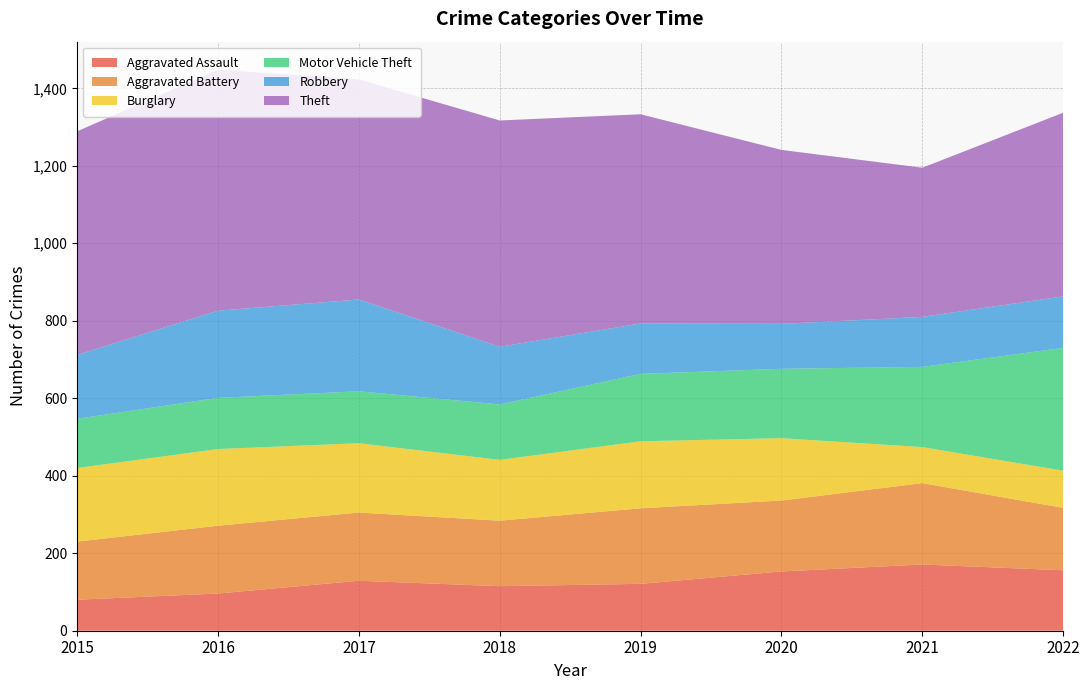

Reading left to right, list all the values displayed in this chart.

Aggravated Assault: 80	96	129	115	121	153	171	156
Aggravated Battery: 150	175	176	169	195	183	210	161
Burglary: 190	198	179	157	173	161	93	96
Motor Vehicle Theft: 127	132	134	143	174	179	207	317
Robbery: 165	225	237	149	130	116	129	133
Theft: 577	622	568	584	540	449	385	474